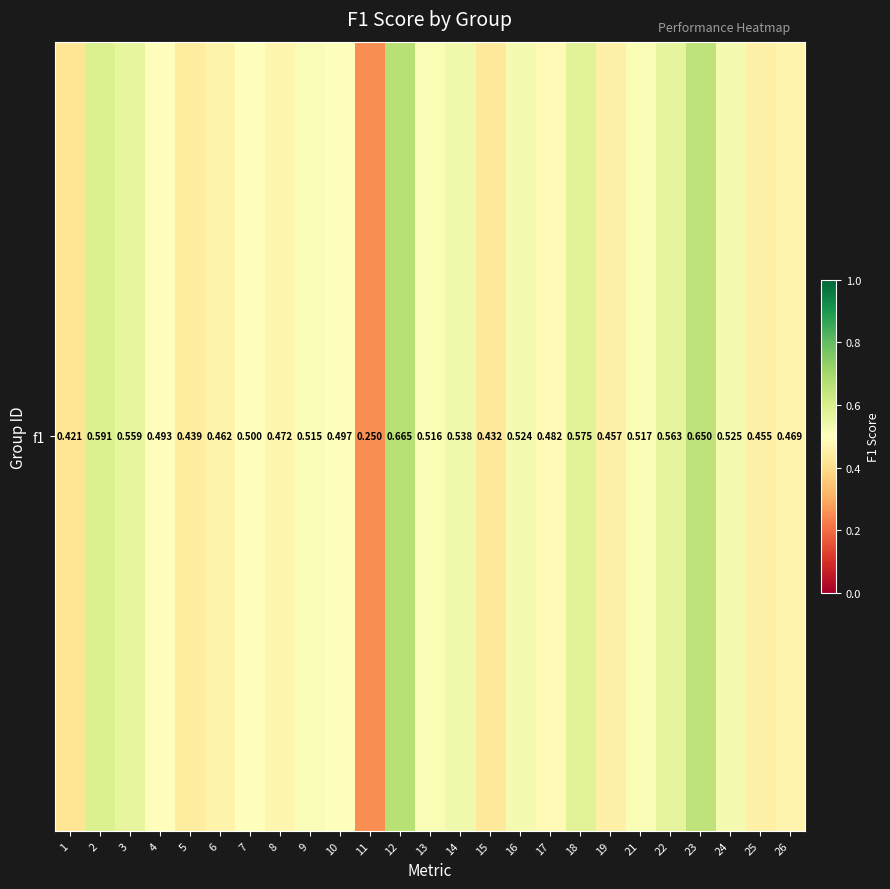

What is the change in value from 10 to 15?

-0.1